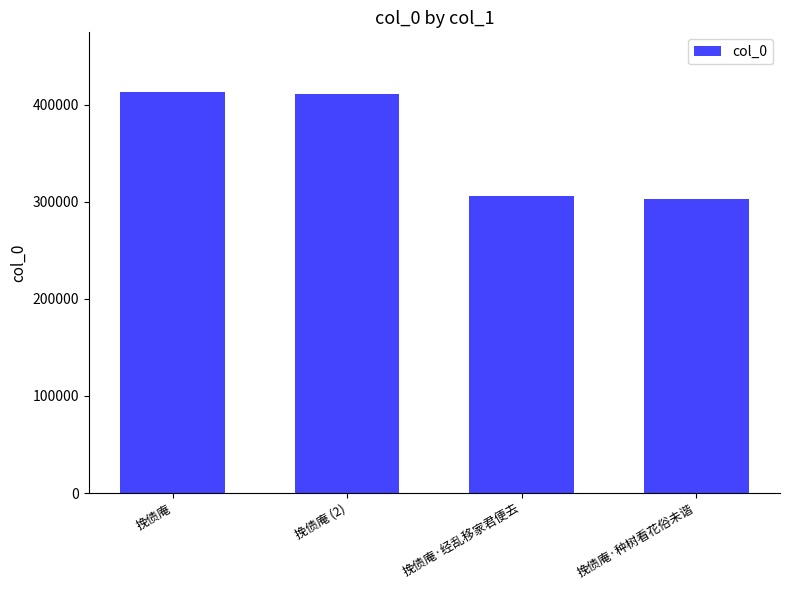

What is the difference between the values at 挽债庵 and 挽债庵 (2)?

1606